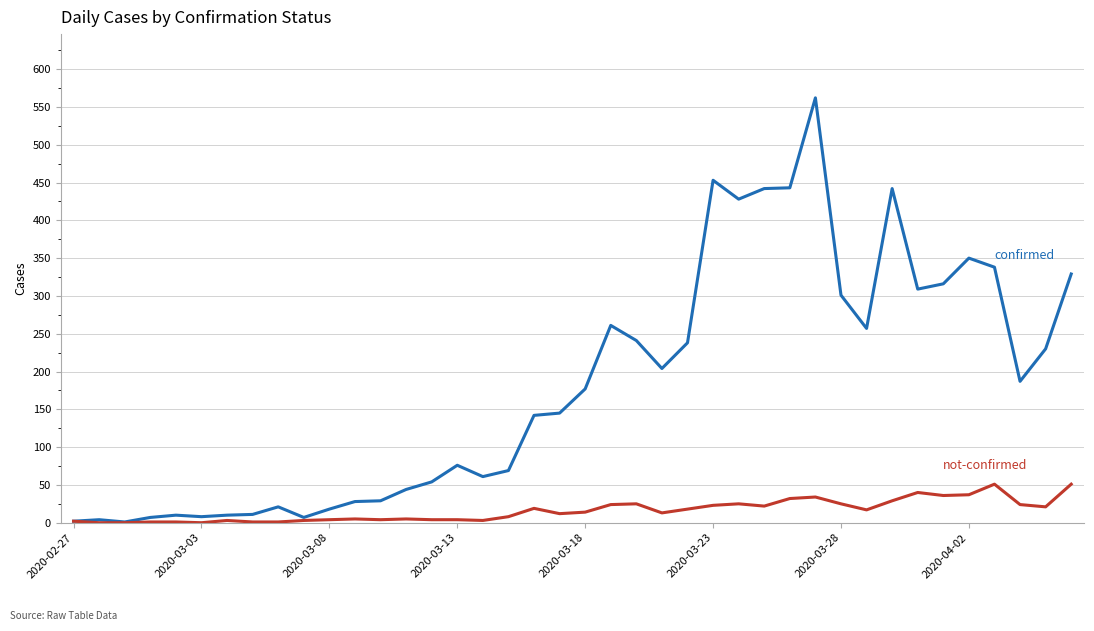

How many lines are shown in the chart?

2